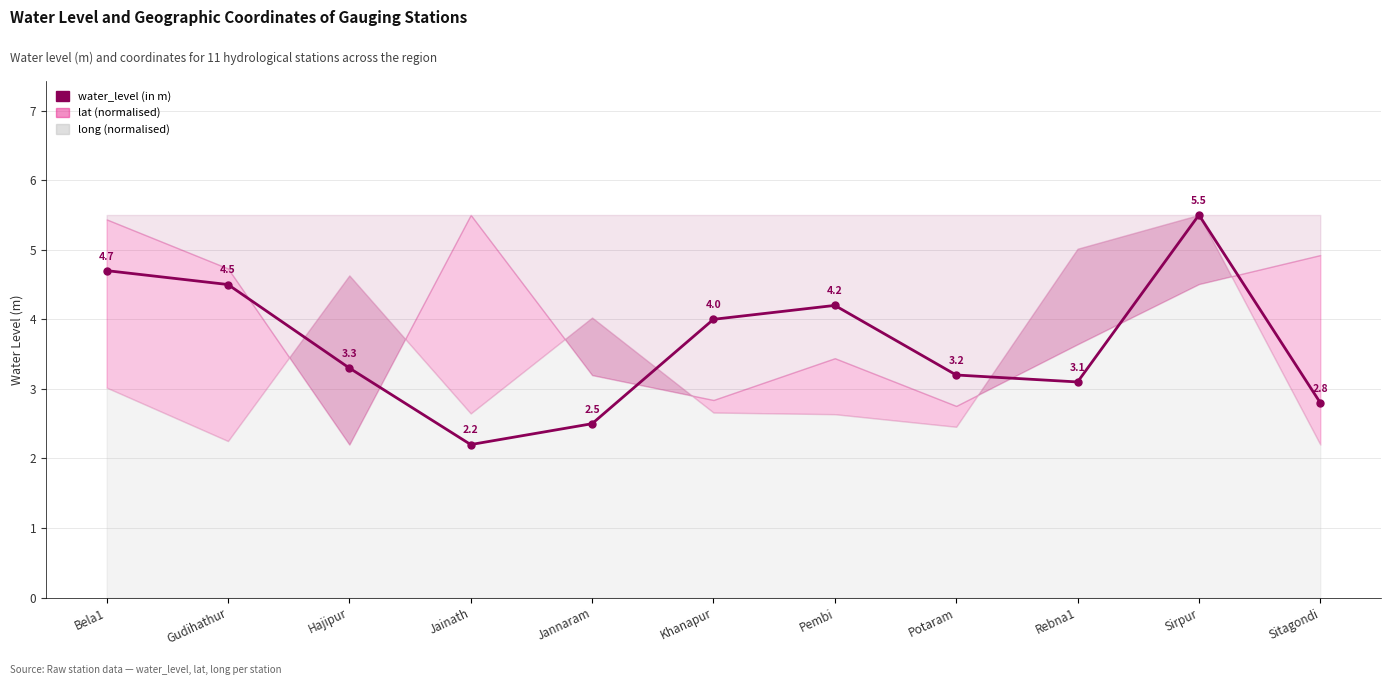

What position from the left is Gudihathur?

2